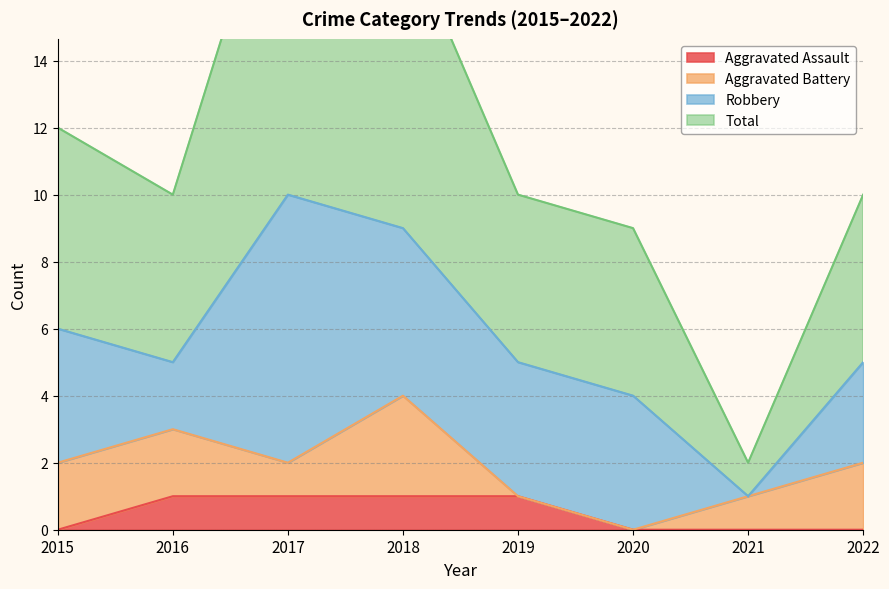

Between 2019 and 2021, which is larger?

2019